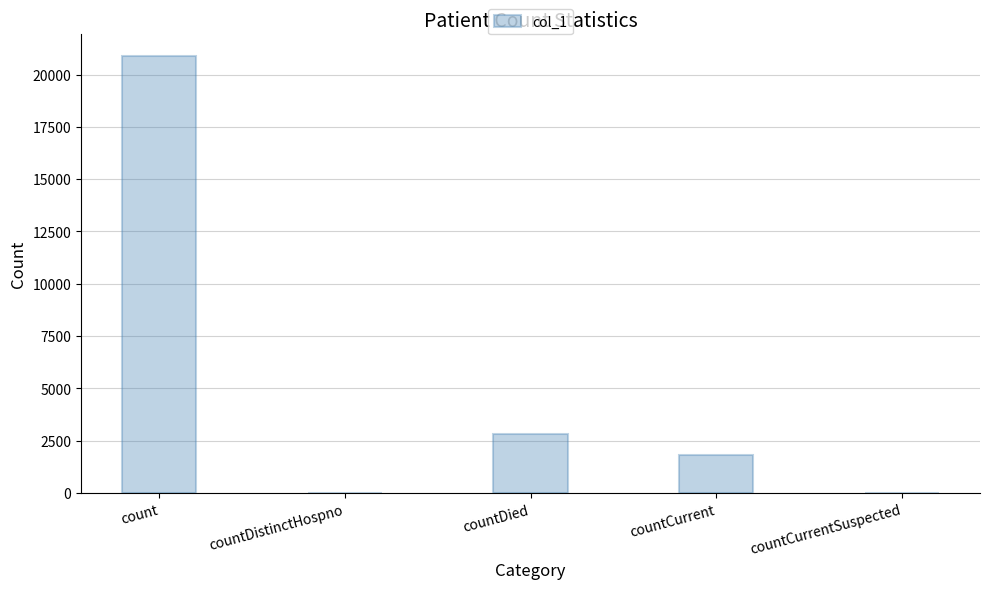

What is the average value?

5102